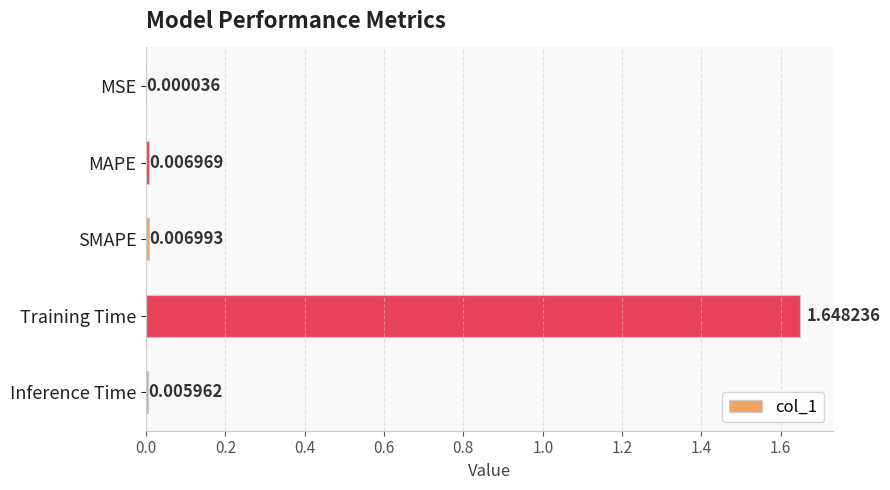

Between MAPE and SMAPE, which is larger?

SMAPE